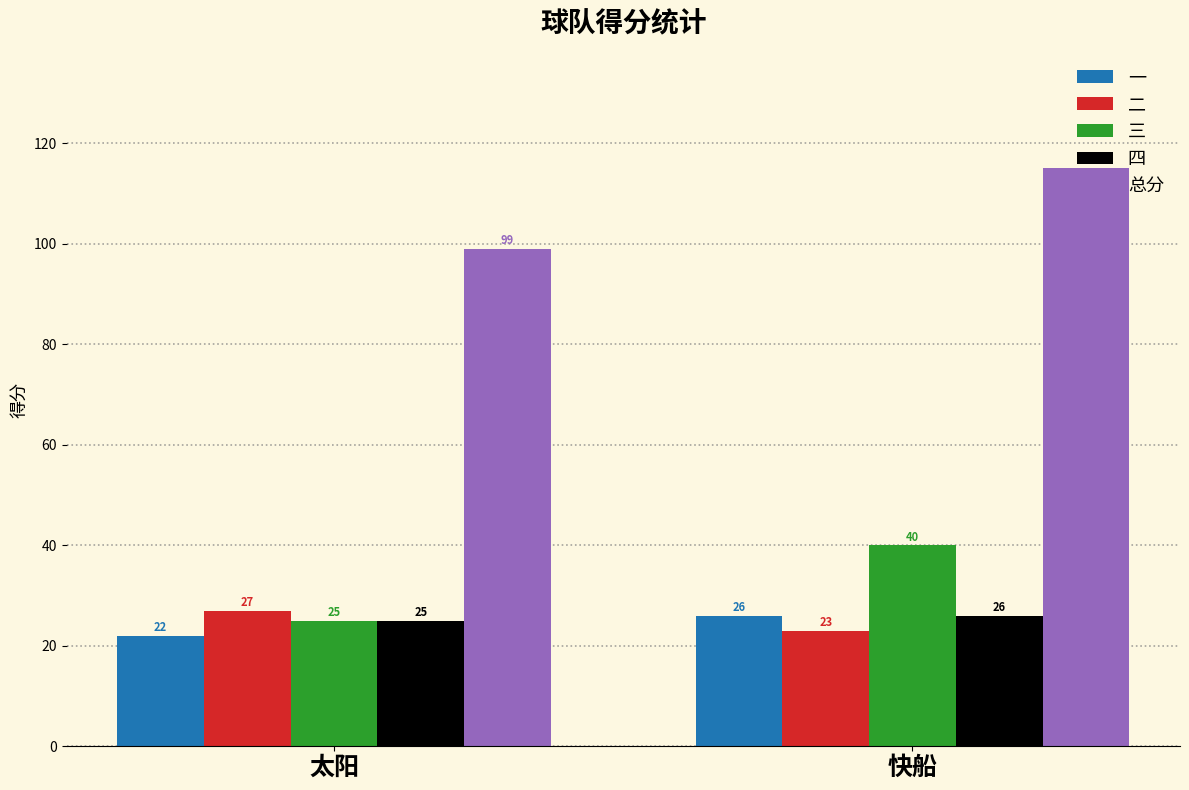

What is the minimum value shown in the chart?

22